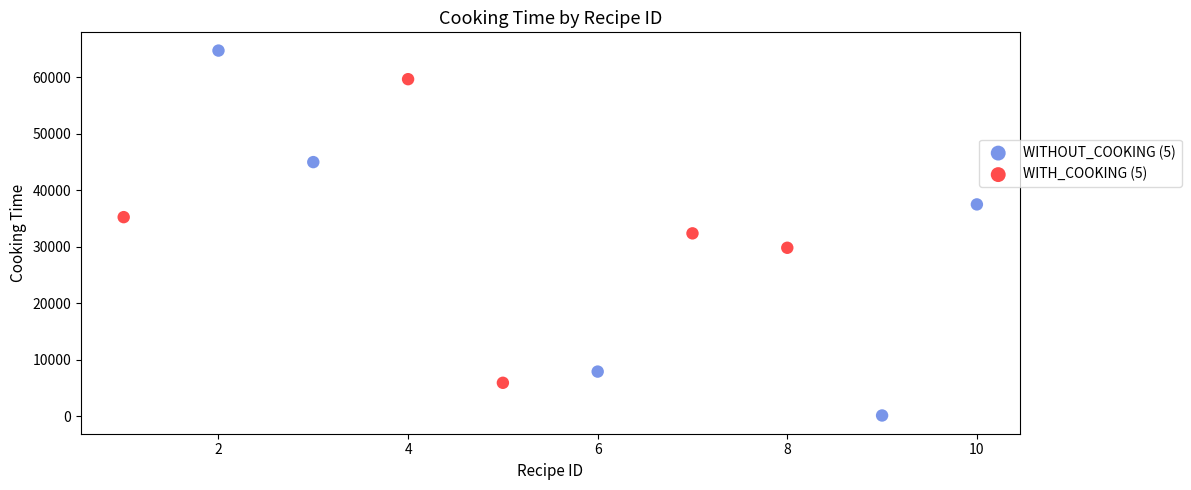

Which series has the widest spread of Y values?

WITHOUT_COOKING (5)